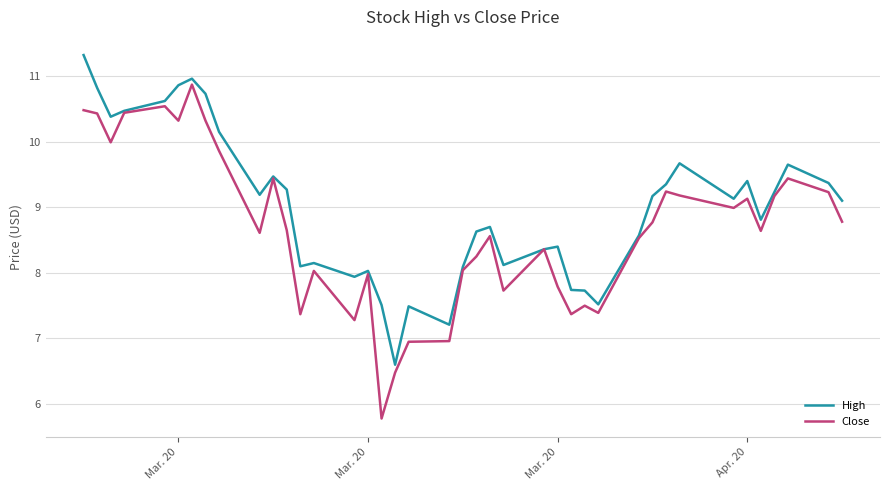

Does the chart display data point markers on the line(s)?

No